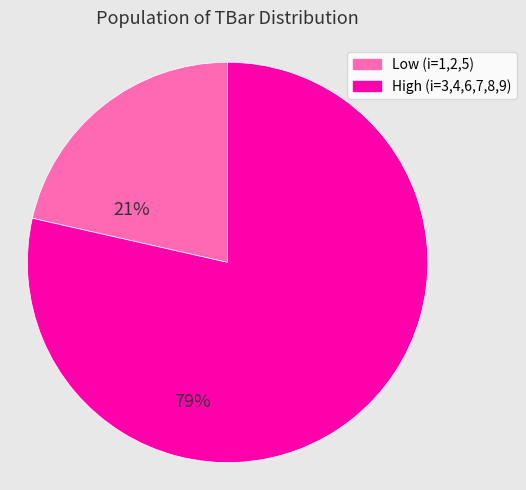

How many slices are in this pie chart?

2